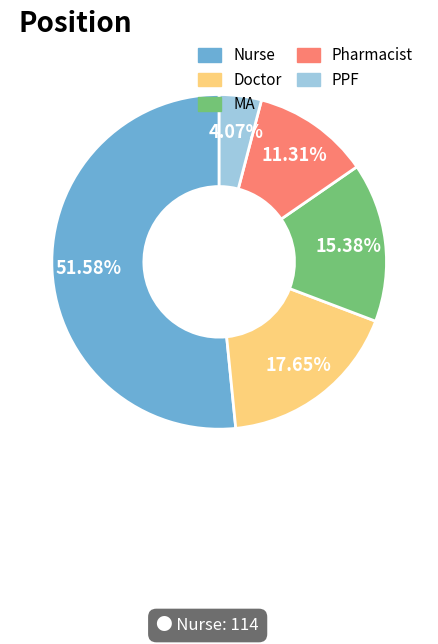

Count the number of slices in the pie.

5